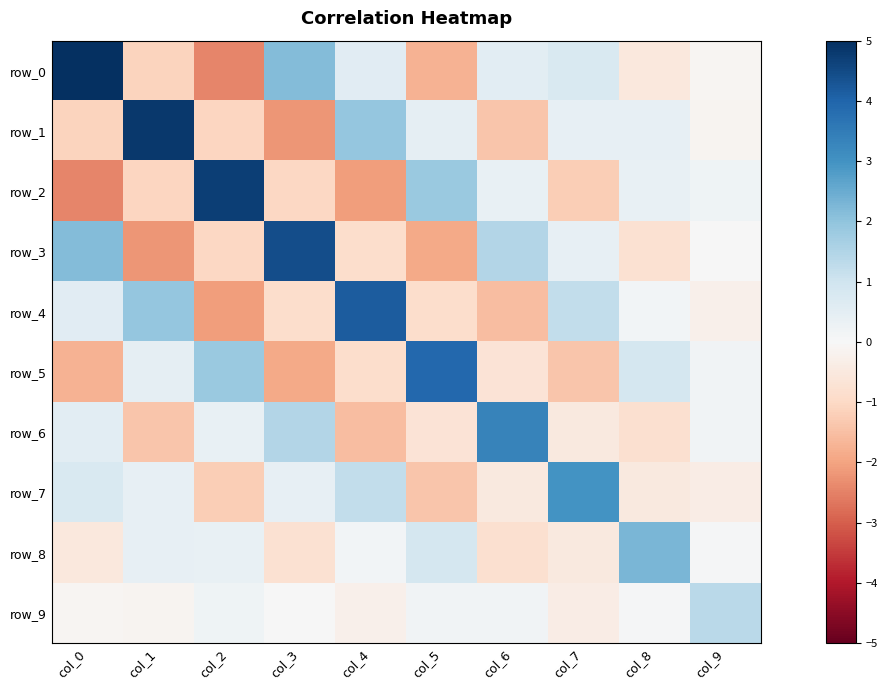

What is the total value across all series at col_4?

2.3